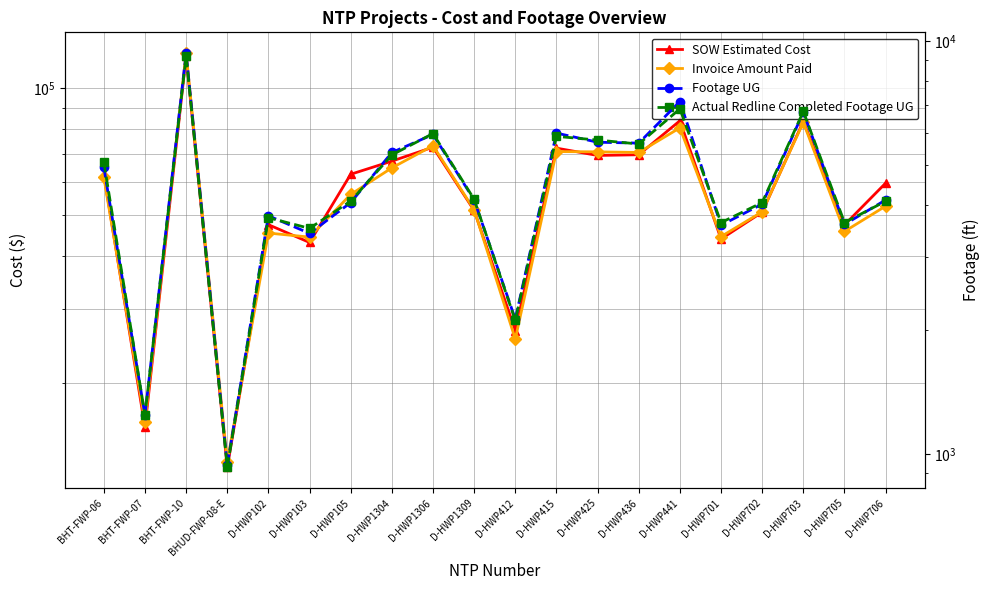

Which label corresponds to the largest value in the chart?

BHT-FWP-10